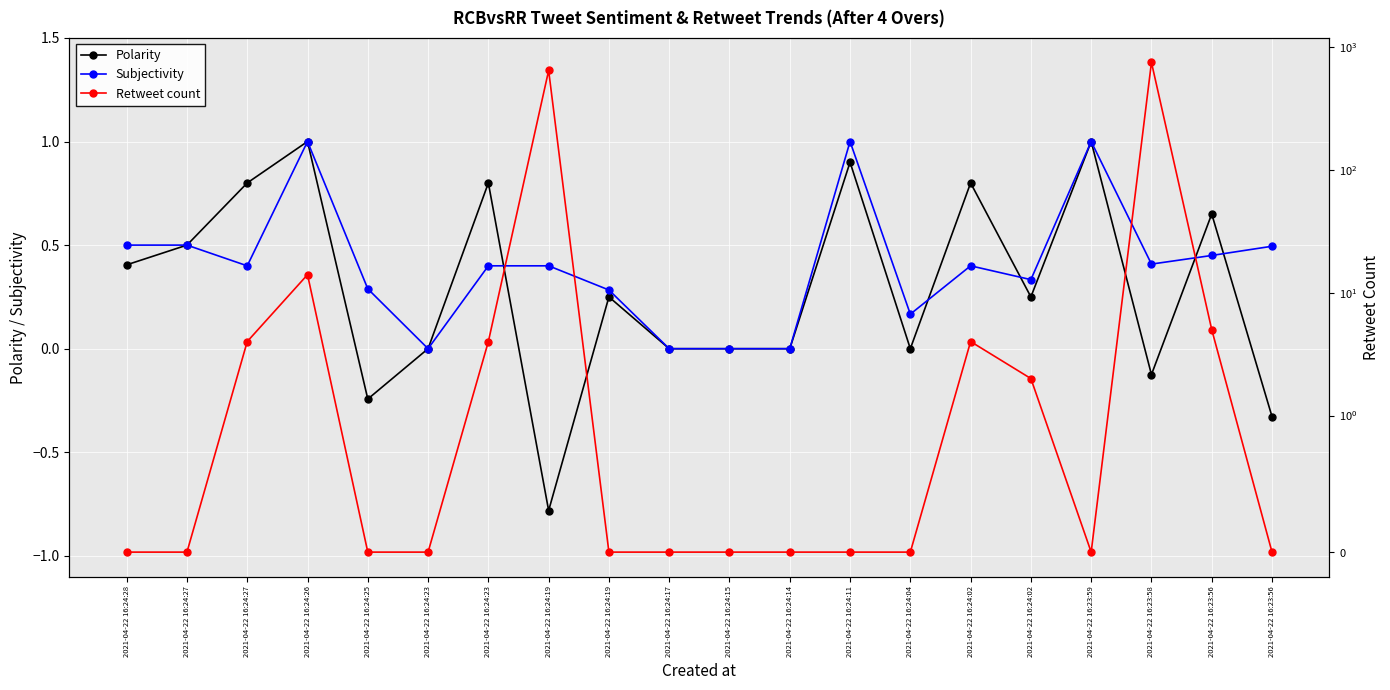

Which series has the widest spread of values?

Retweet count